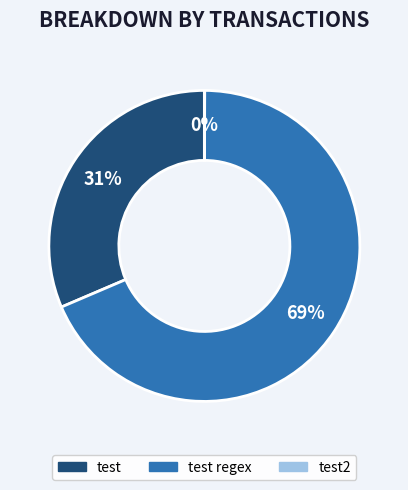

To the nearest percent, what percentage of the pie is test?

31%